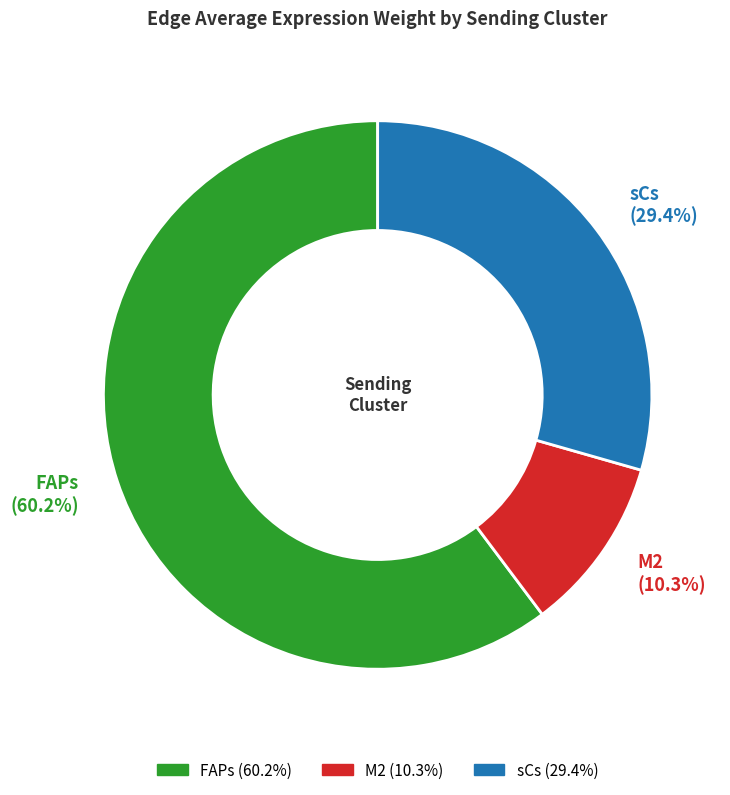

Does any single category account for the majority?

Yes